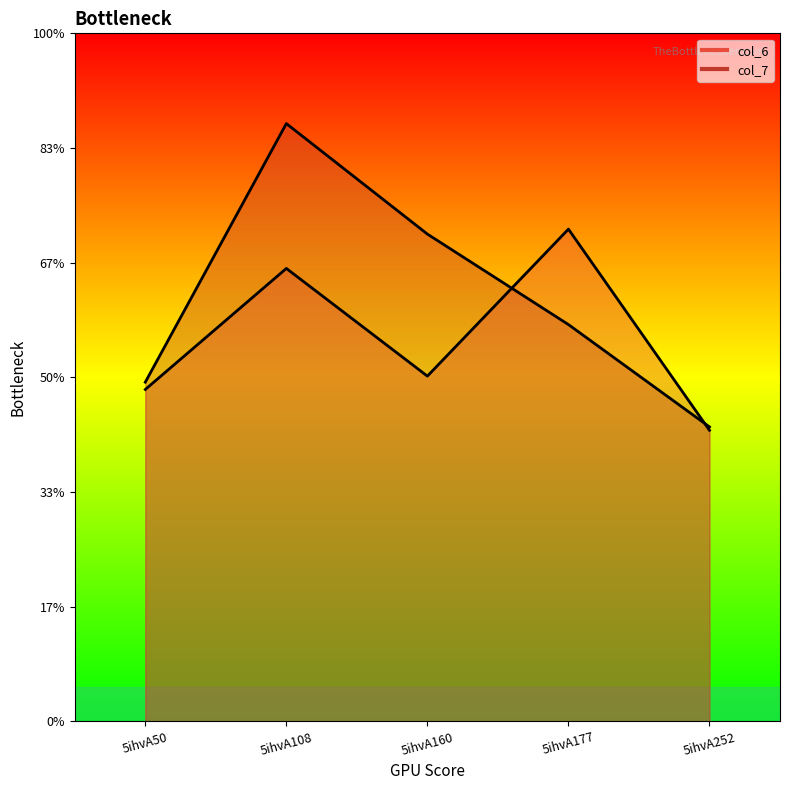

Reading left to right, list all the values displayed in this chart.

col_6: 5.8	7.9	6.0	8.6	5.1
col_7: 5.9	10.4	8.5	6.9	5.1